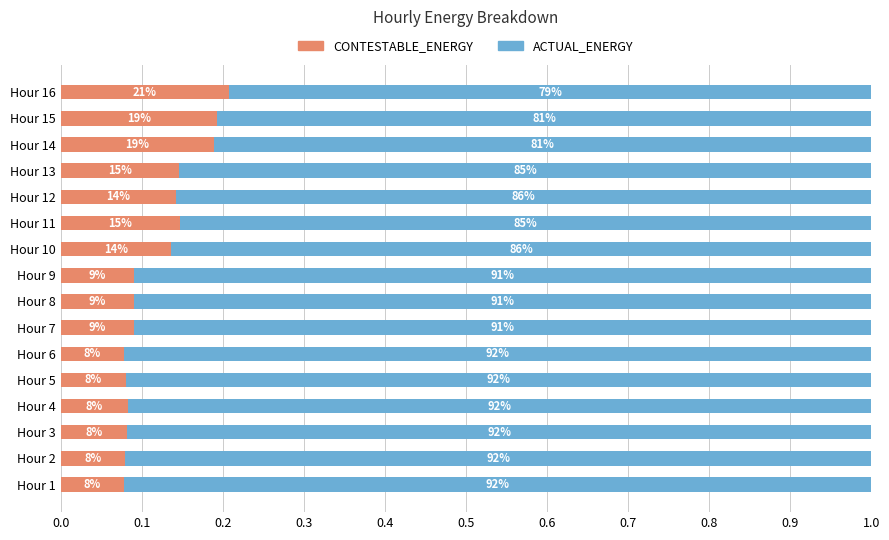

What are all the series names shown in the legend?

CONTESTABLE_ENERGY, ACTUAL_ENERGY